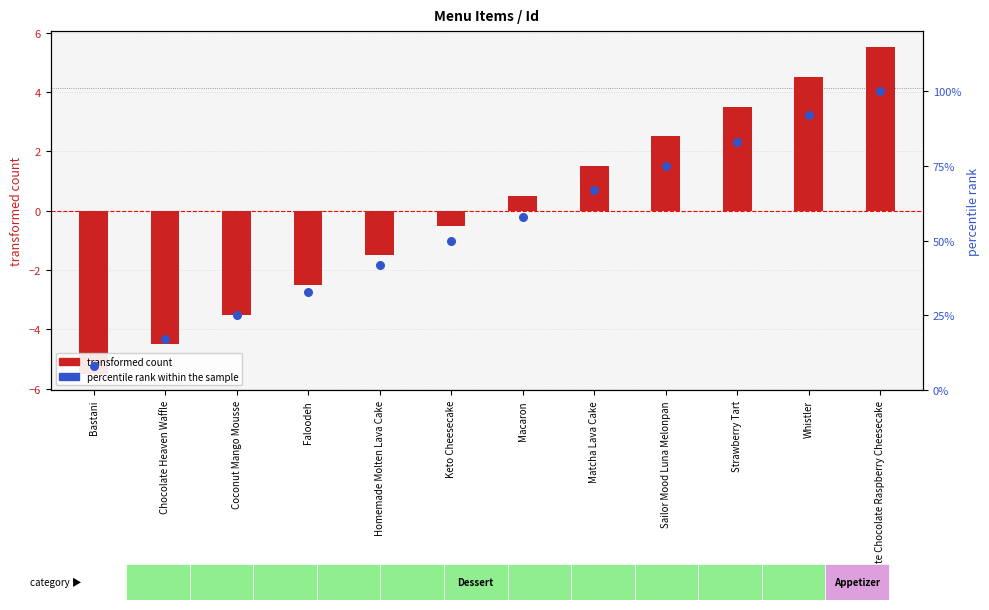

Which series has the largest total across all categories?

percentile rank within the sample